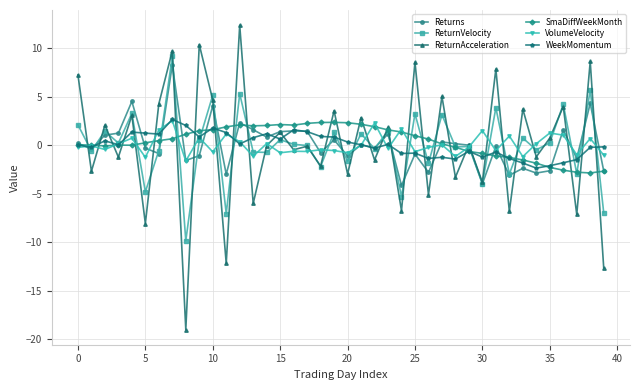

Which series has the widest spread of values?

ReturnAcceleration